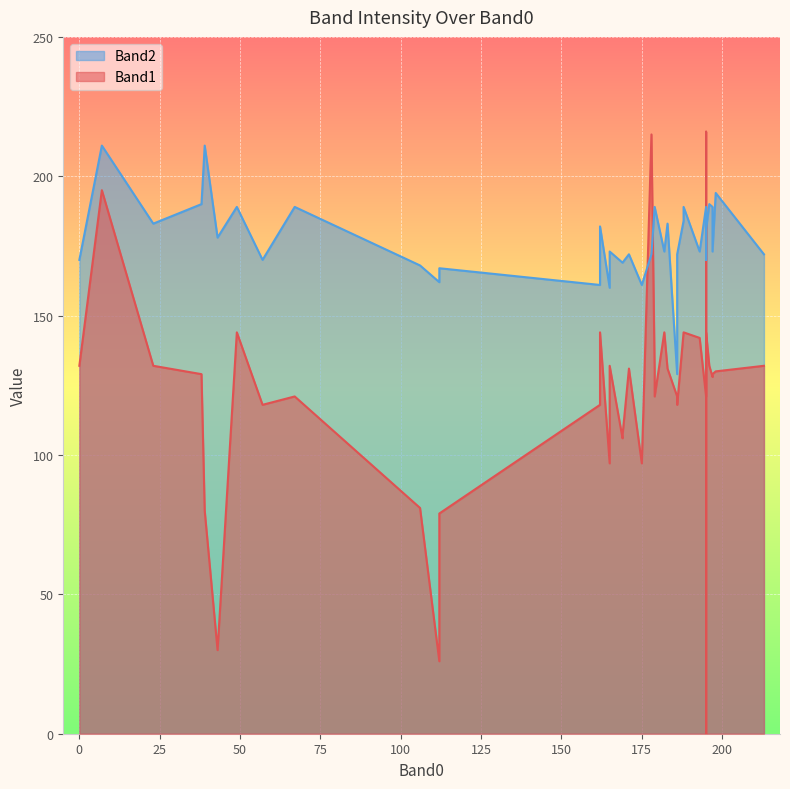

How many positive values does the Band1 series have?

39